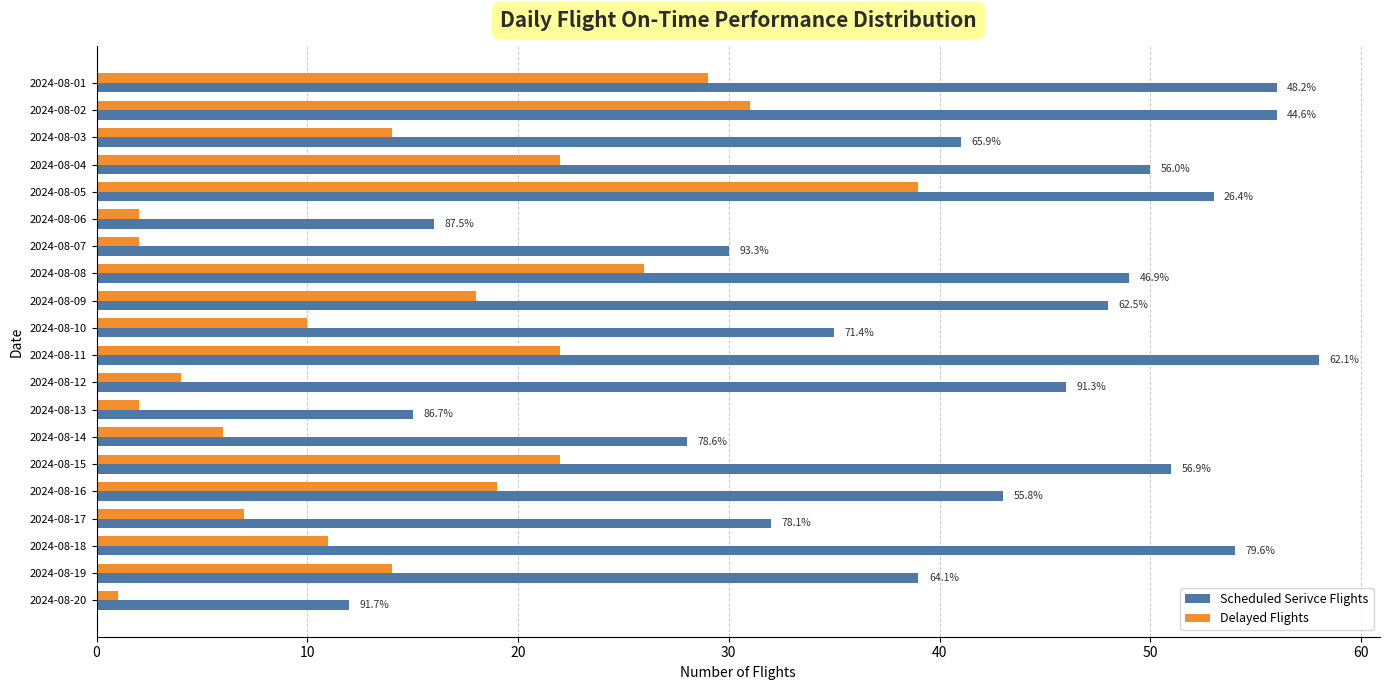

Which series has the widest spread of values?

Scheduled Serivce Flights